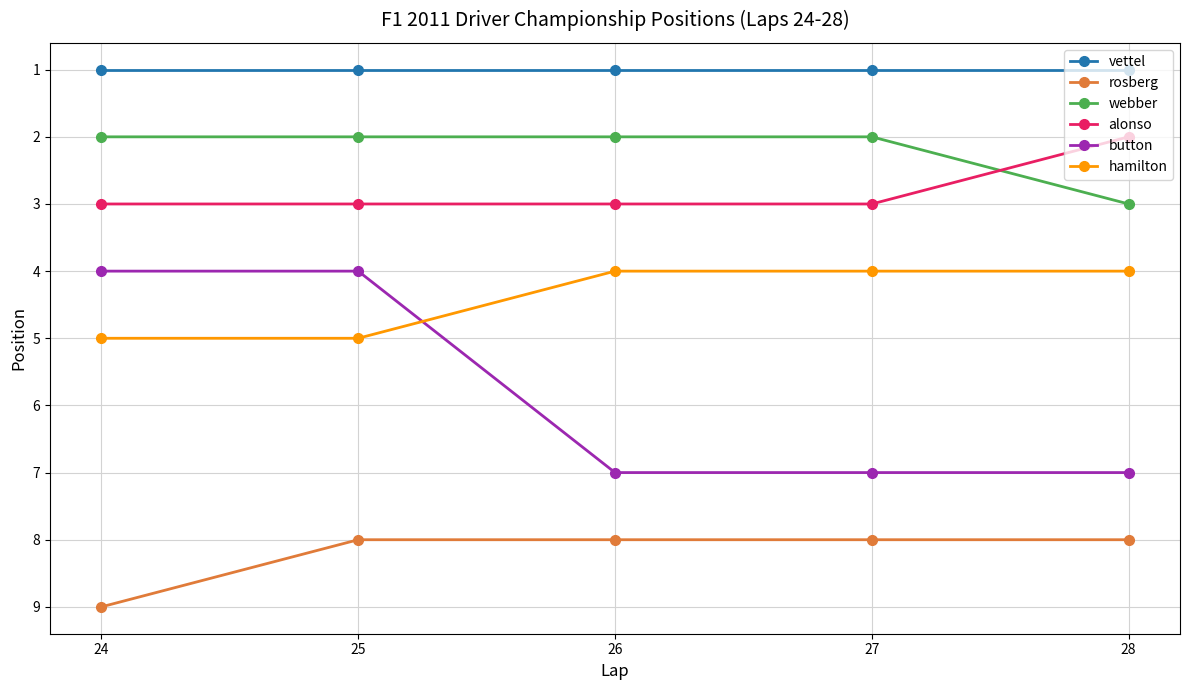

What is the average value of the alonso series?

3